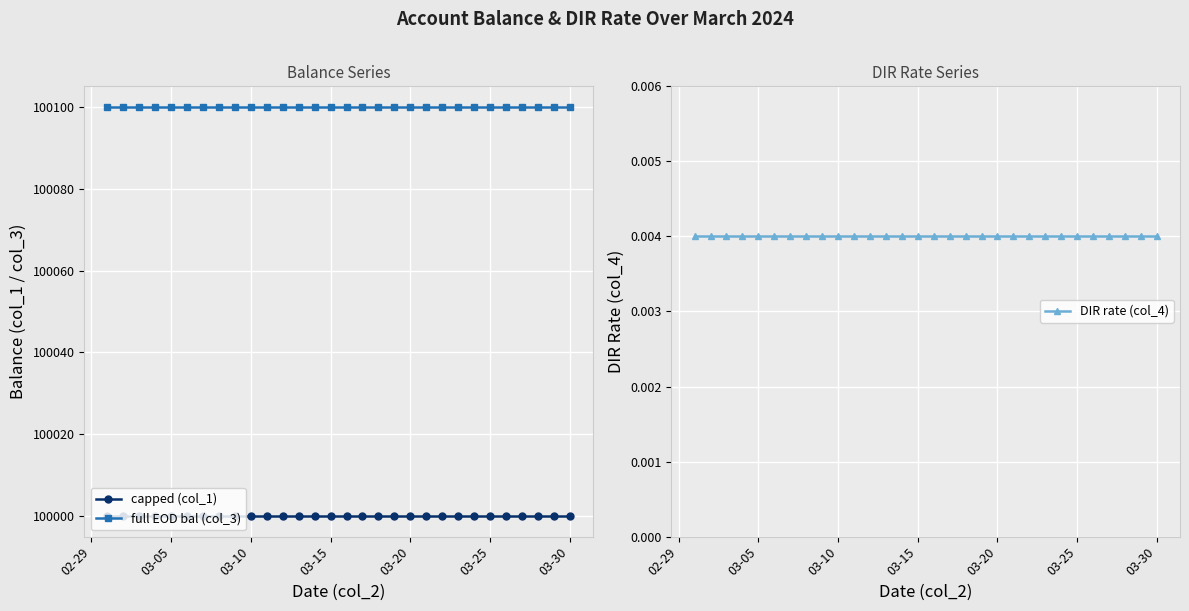

What is the maximum value for capped (col_1)?

100000